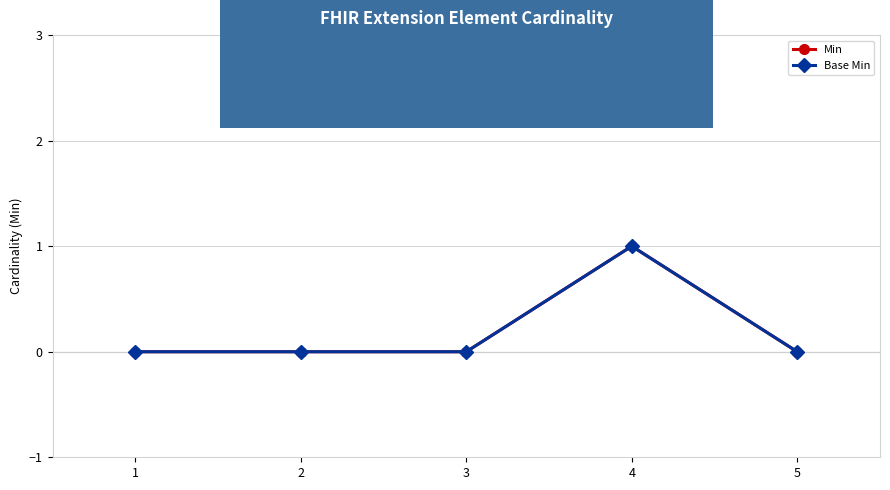

Does the chart have visible grid lines?

Yes